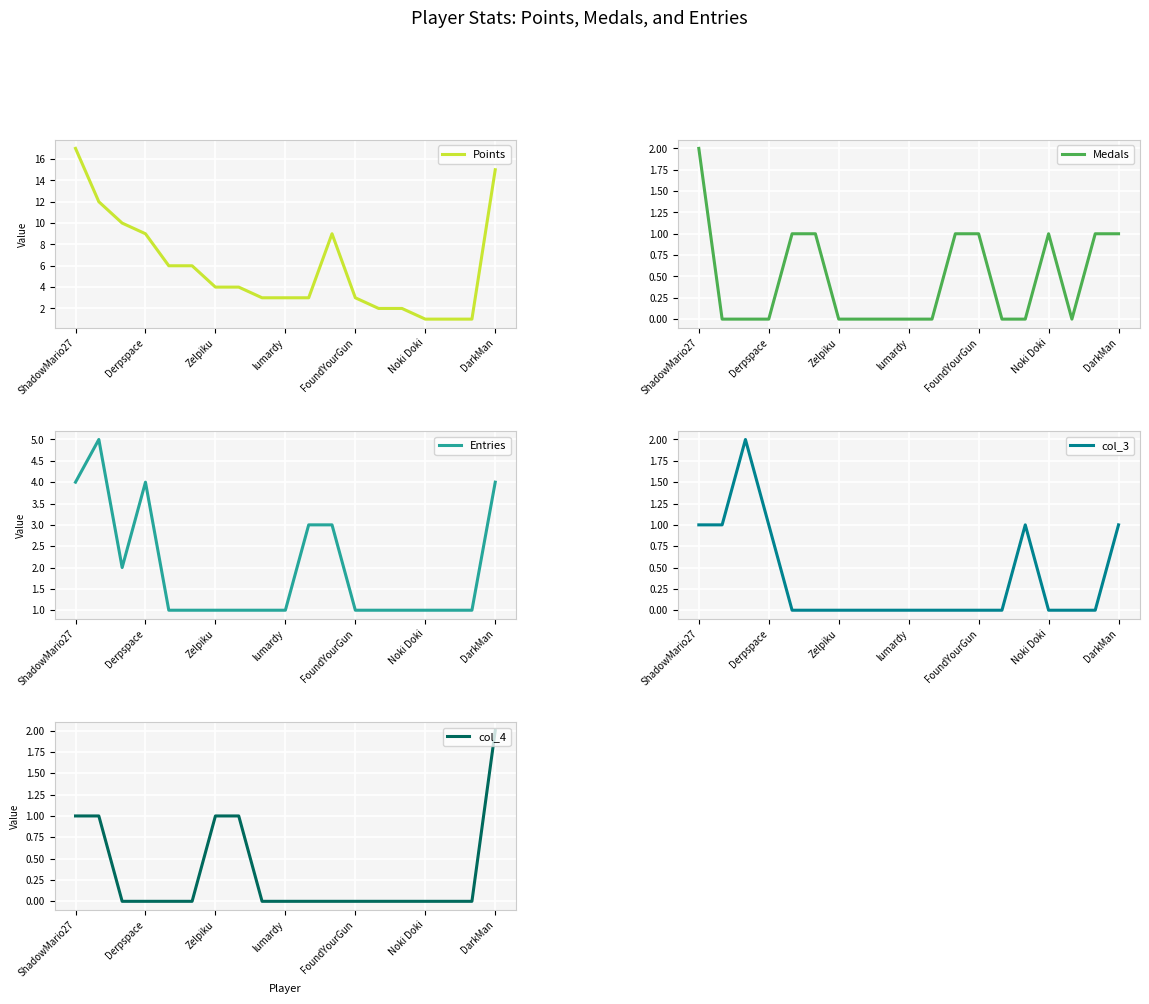

Which category has the highest value in the Points series?

ShadowMario27